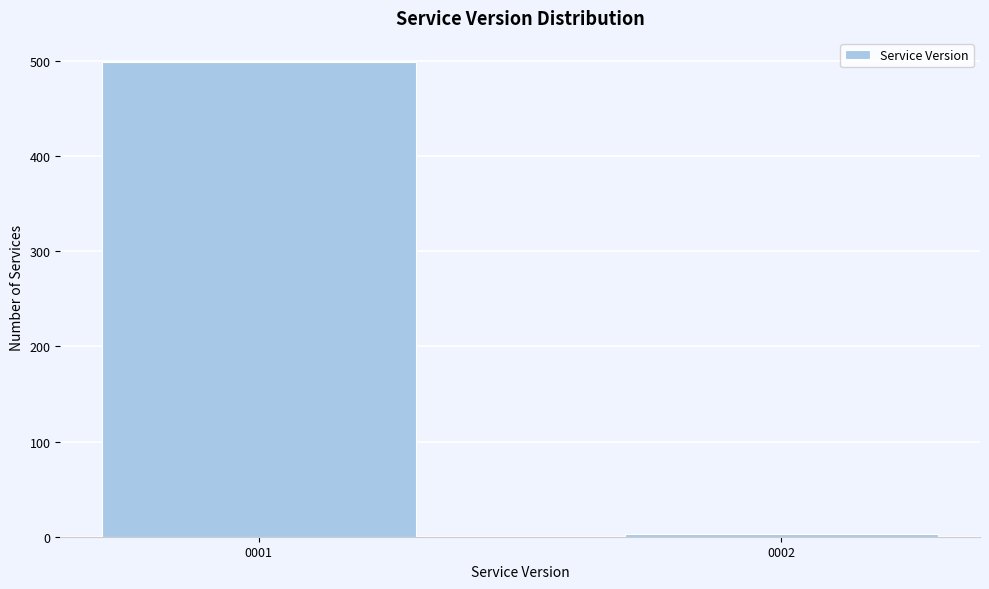

Reading right to left, extract all data points from this chart.

3	499